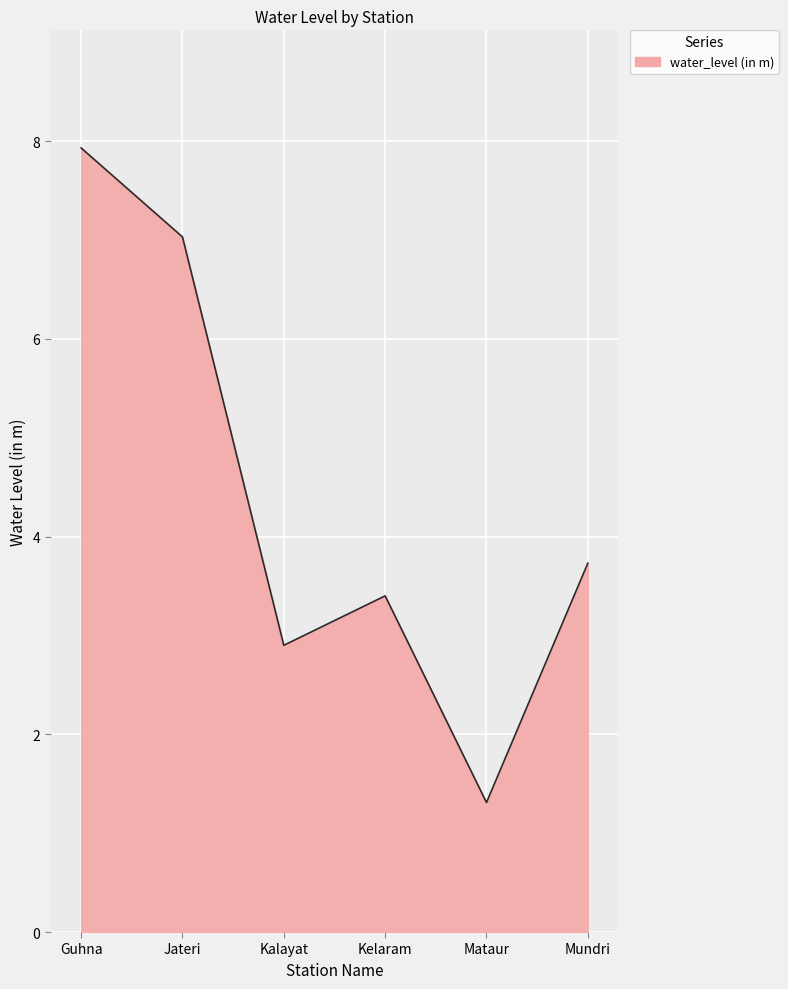

What is the smallest value displayed?

1.3